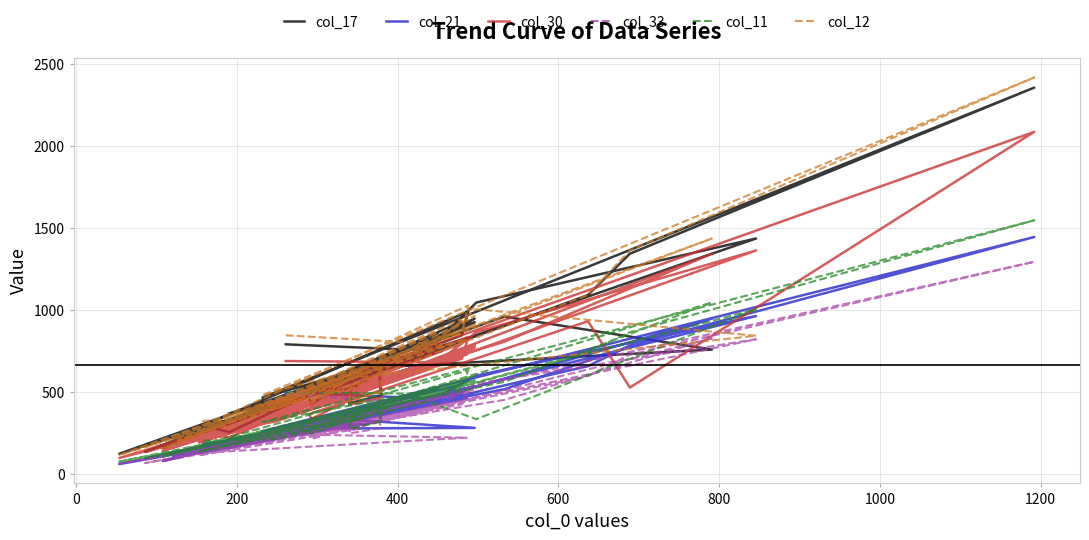

How many data points in col_12 are less than 616?

20